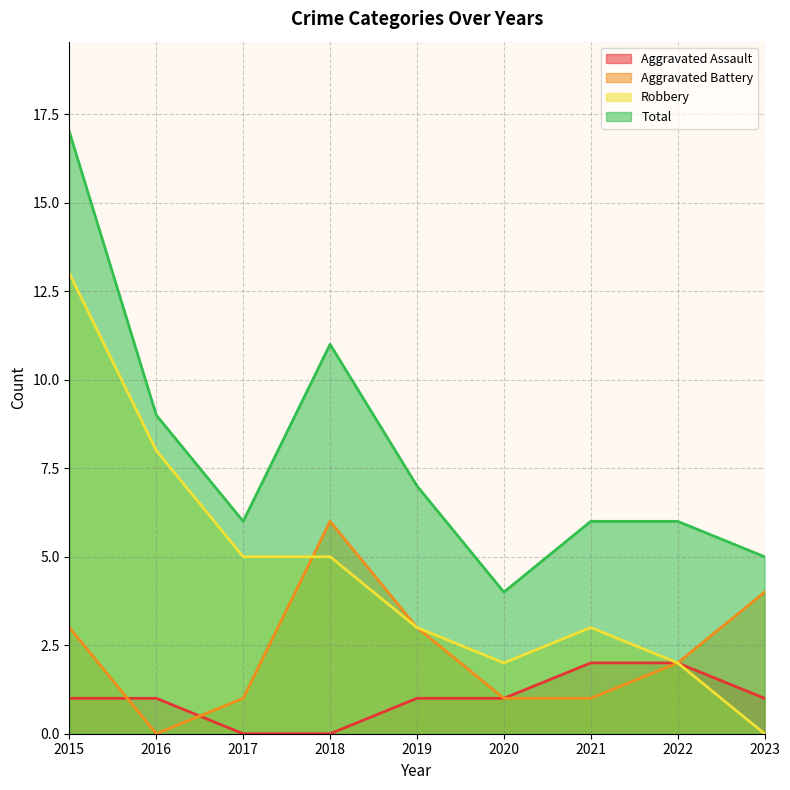

How many interior local valleys does the Aggravated Battery series have?

1